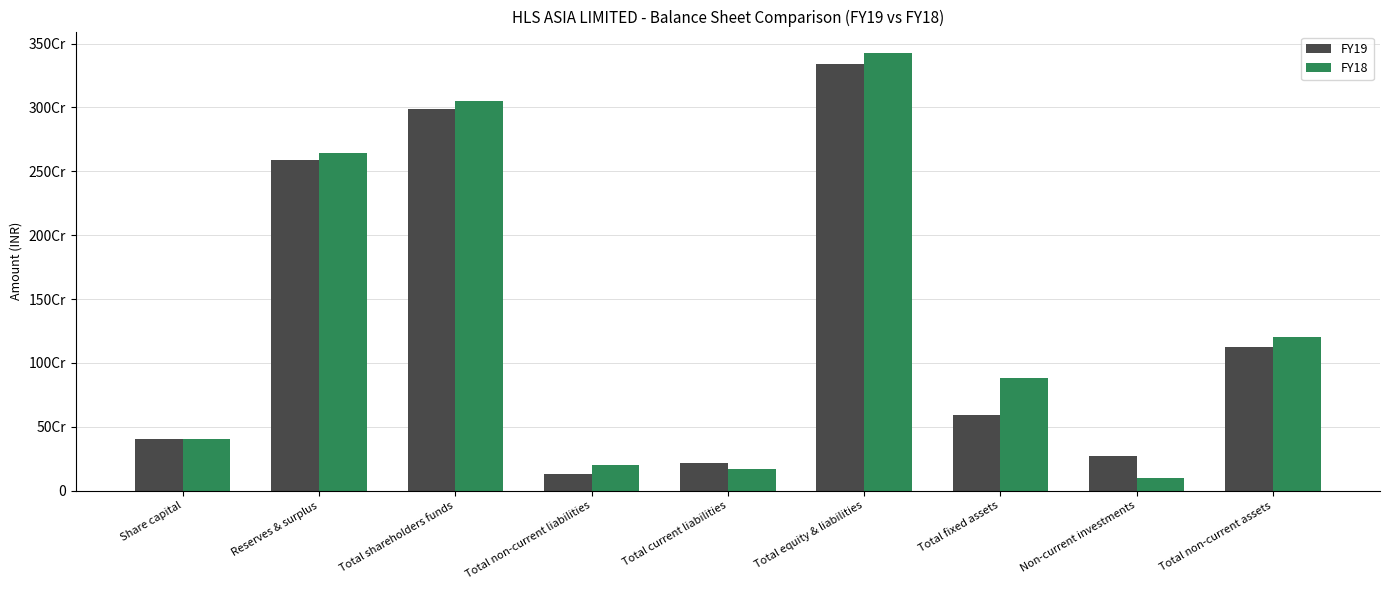

Which category has the highest value across all series?

Total equity & liabilities